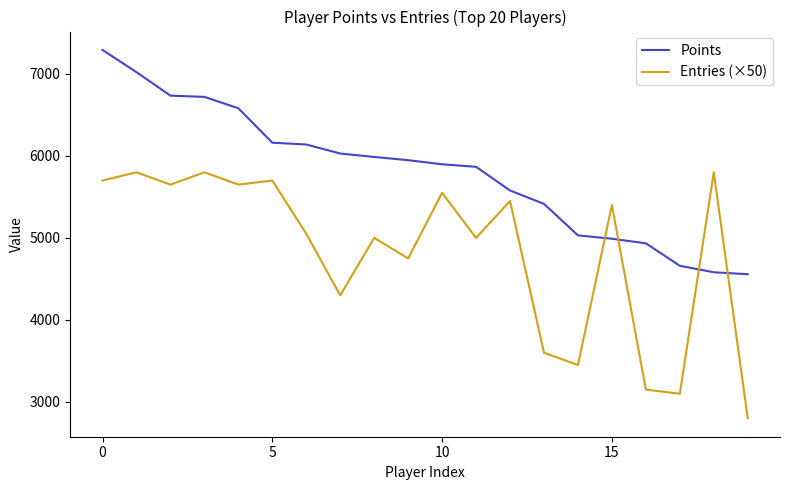

After their last crossing, which series has the higher values: Entries (×50) or Points?

Points